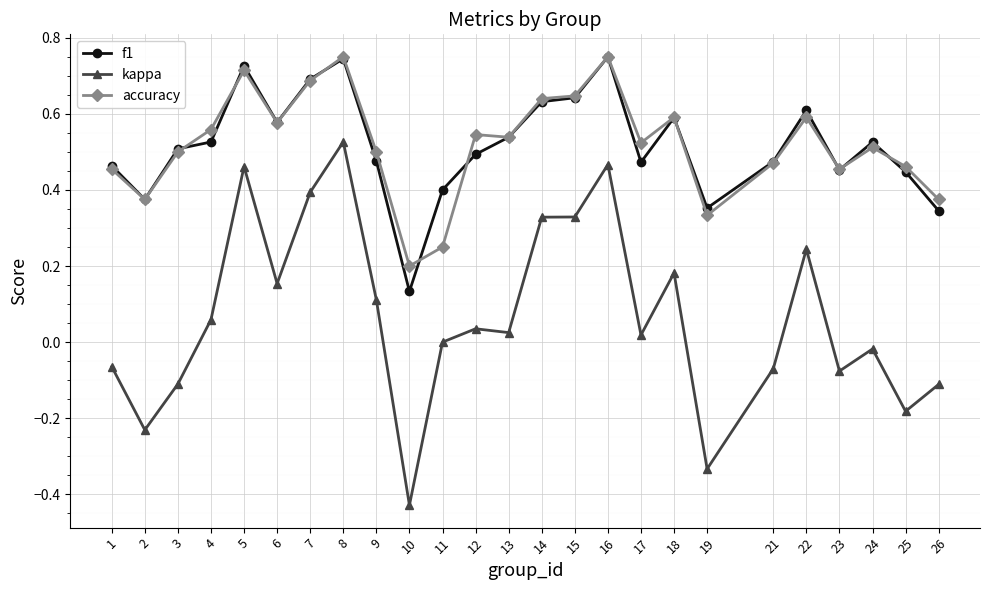

At which category does accuracy reach its first local peak?

5